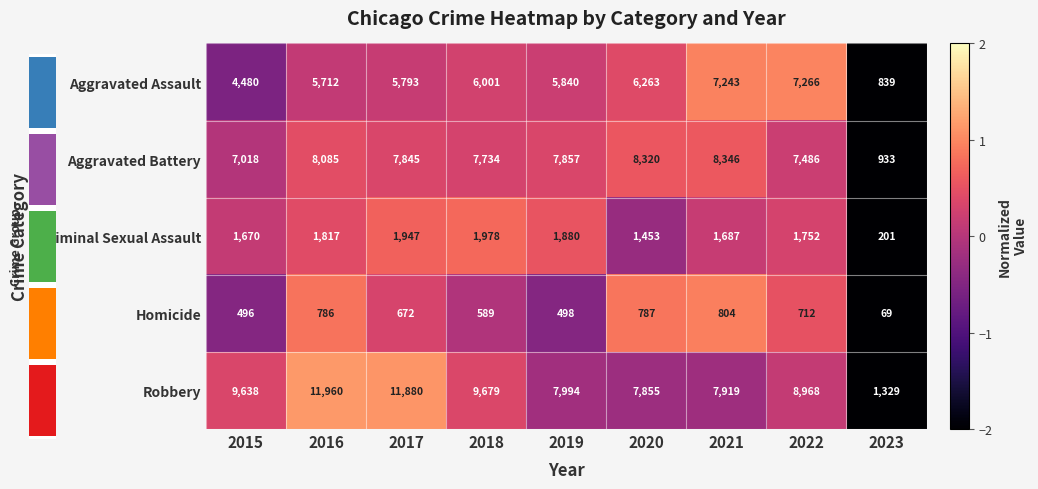

True or false: Aggravated Battery has a value of -0.0 at 2015.

False